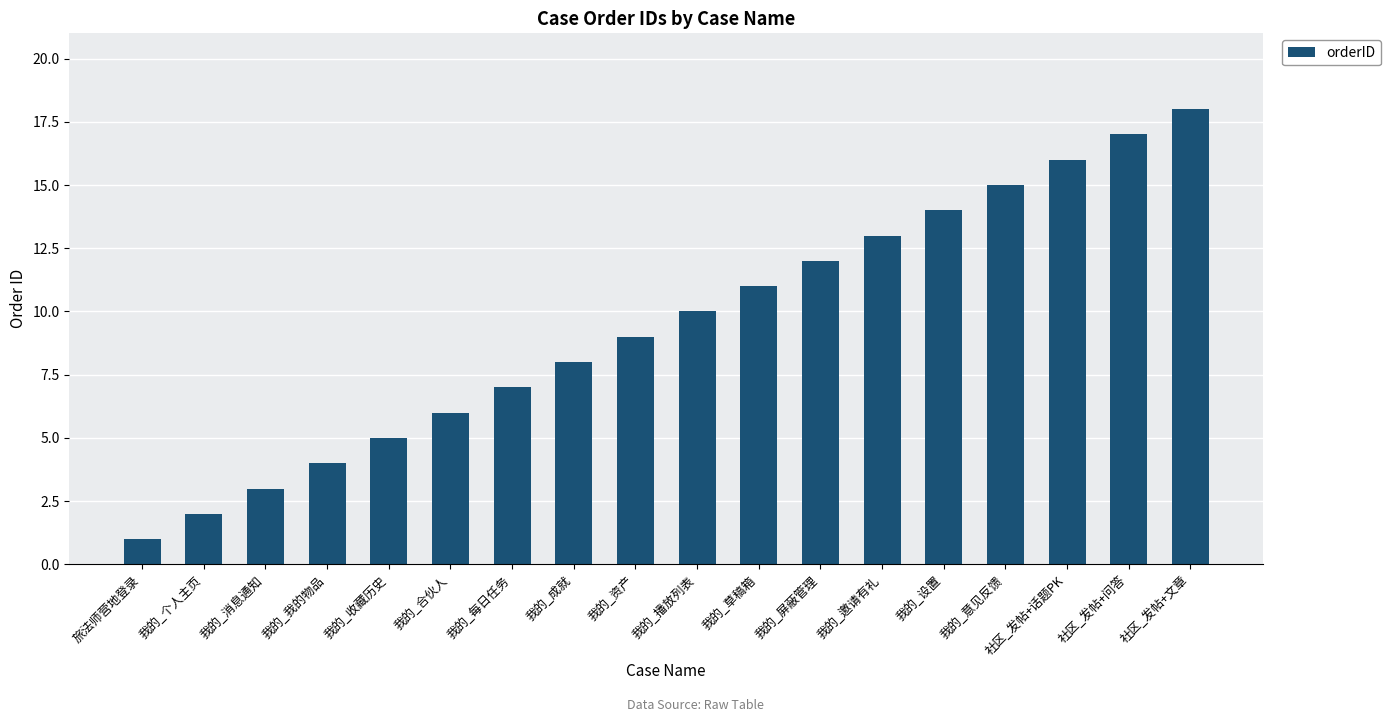

Count the number of data series in this chart.

1